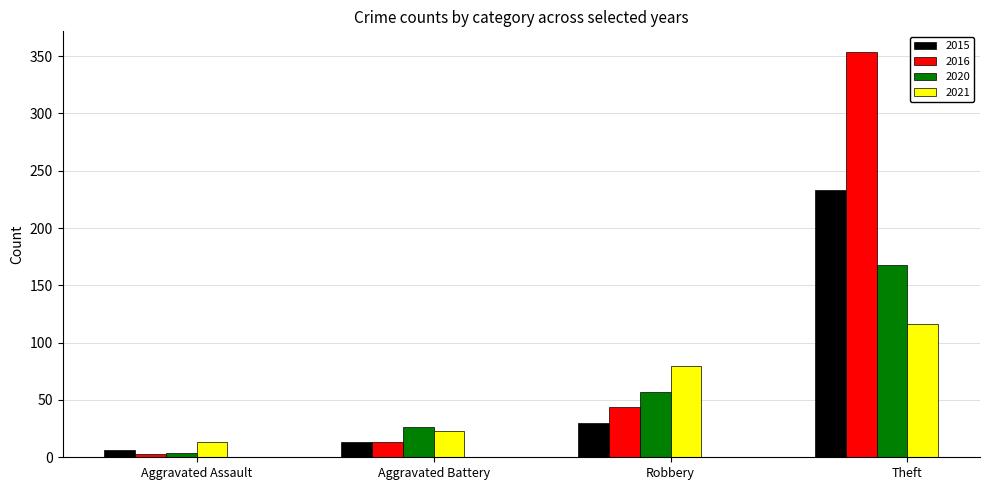

Between Aggravated Battery and Theft, which series saw the biggest shift?

2016